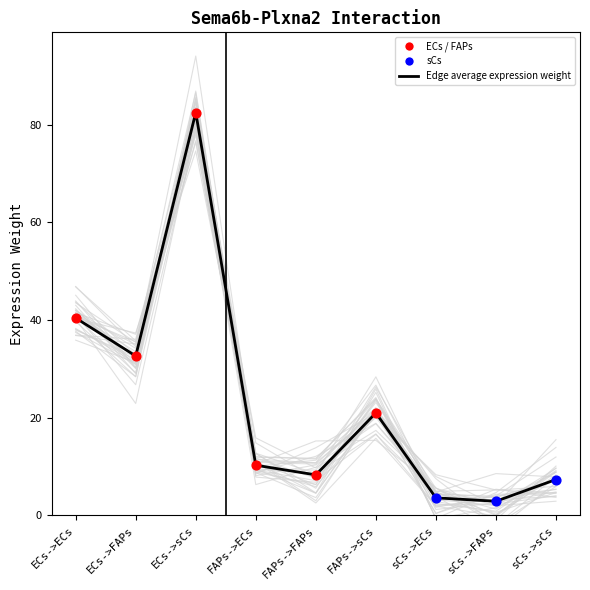

What is the change in value from FAPs->FAPs to sCs->ECs?

-4.7